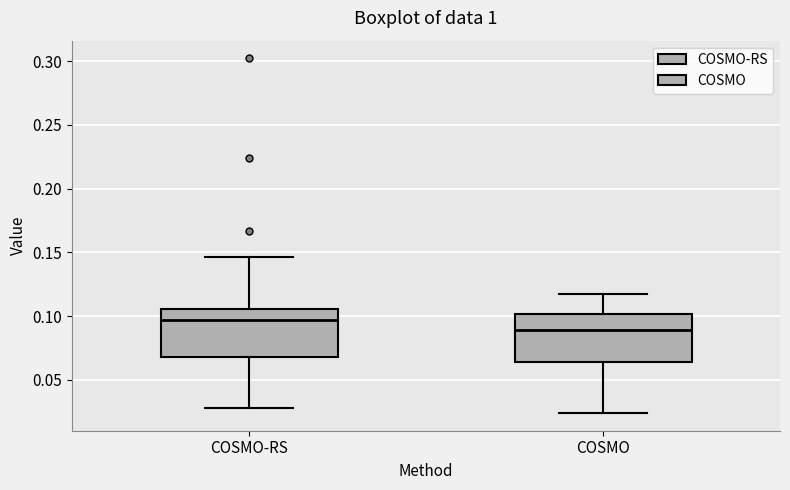

Reading left to right, read every box against the y-axis: the position of its median line, the range the box covers, and the ends of its whiskers. The values are not printed on the chart, so give them approximately, as read against the axis.

COSMO-RS: median 0.095, box 0.070 to 0.105, whiskers 0.030 to 0.145
COSMO: median 0.090, box 0.065 to 0.100, whiskers 0.025 to 0.120